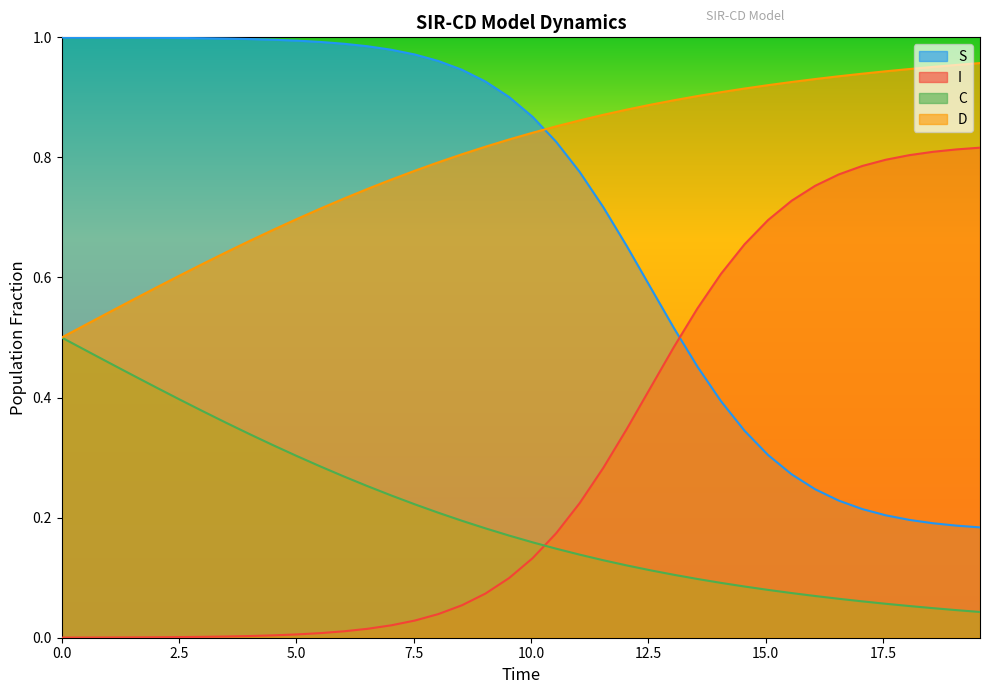

Which series has the largest total across all categories?

D